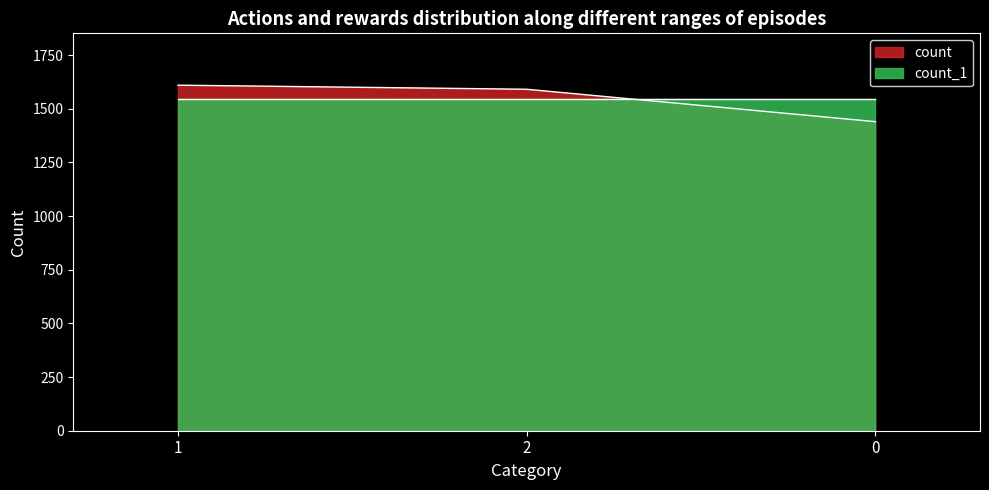

How many values are below 1591?

1